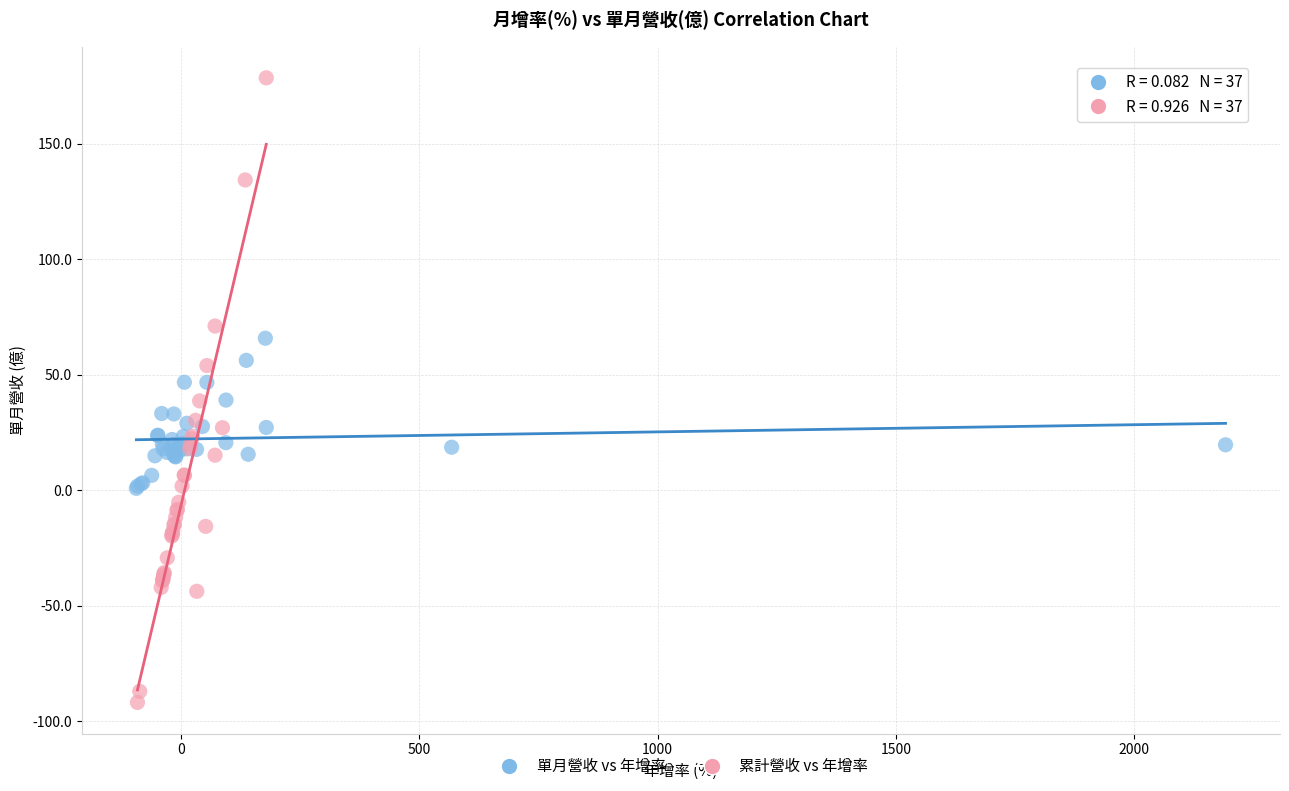

Which series has the largest Y range (max minus min)?

累計營收 vs 年增率